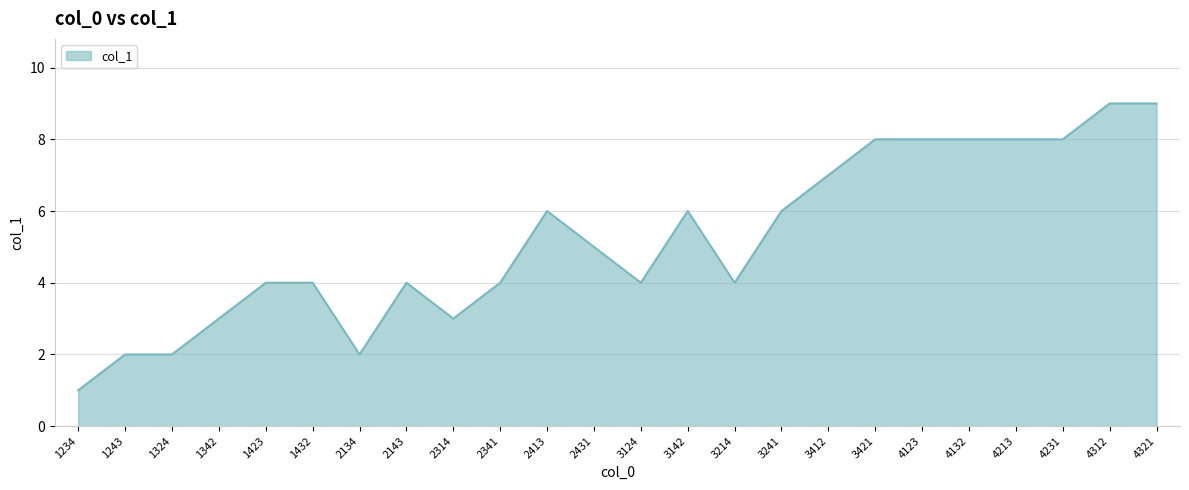

What is the difference between the maximum and minimum values?

8